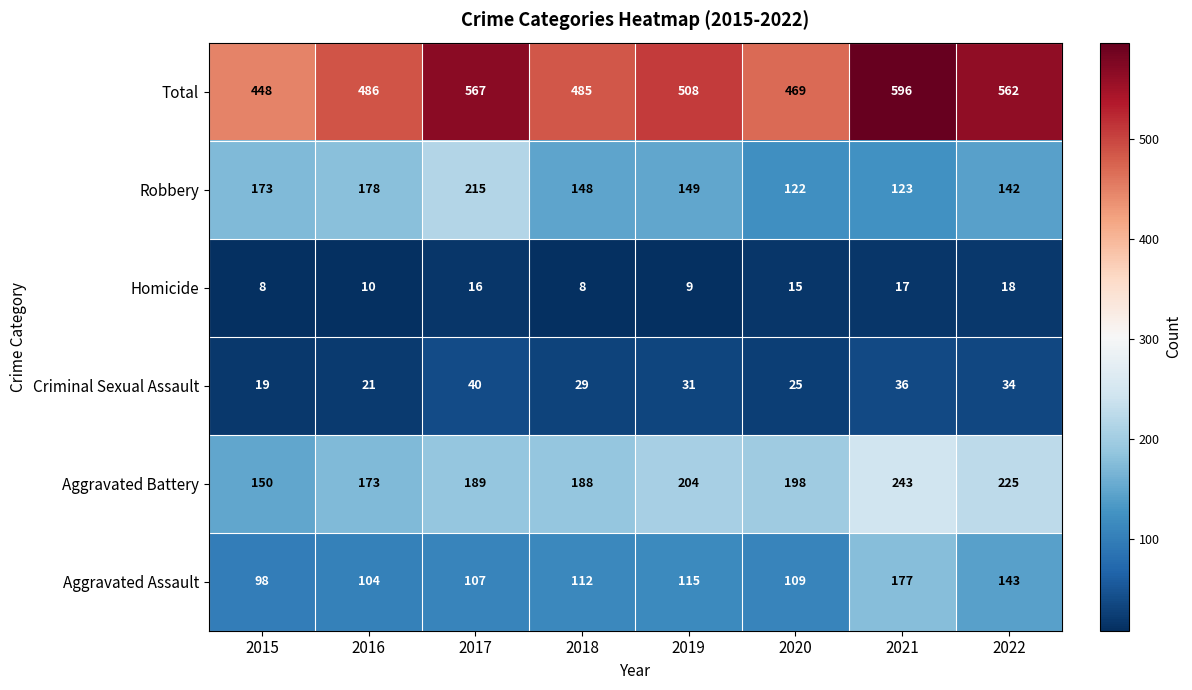

What is the sum of the Aggravated Battery values at 2019 and 2015?

354